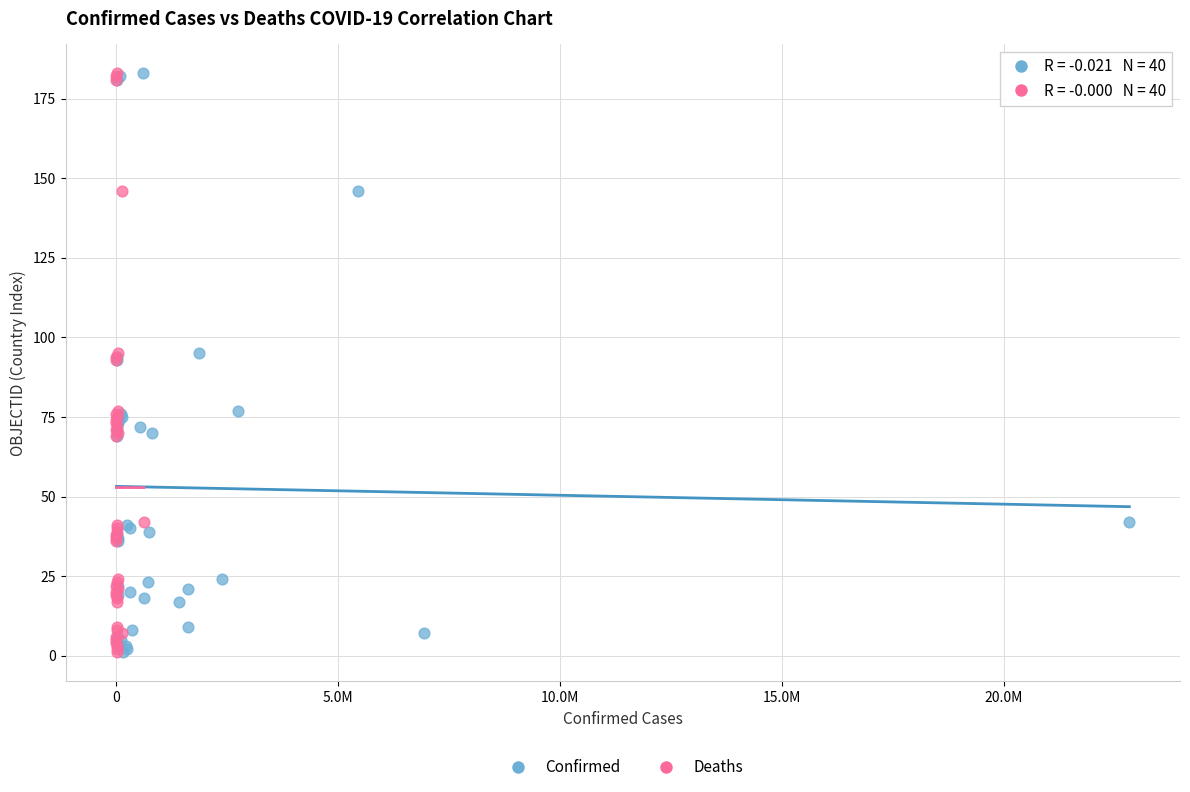

What are all the series names shown in the legend?

Confirmed, Deaths